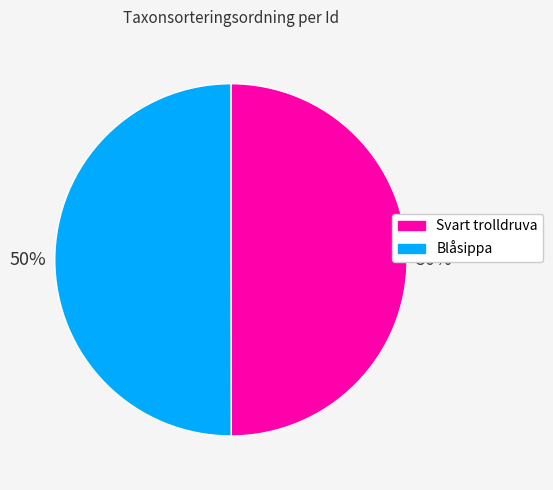

Combined, do Blåsippa and Svart trolldruva account for over 50%?

Yes